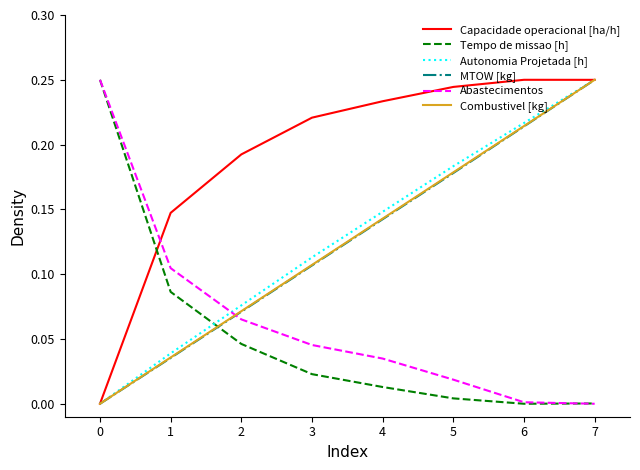

At which label does Combustivel [kg] reach its peak?

7